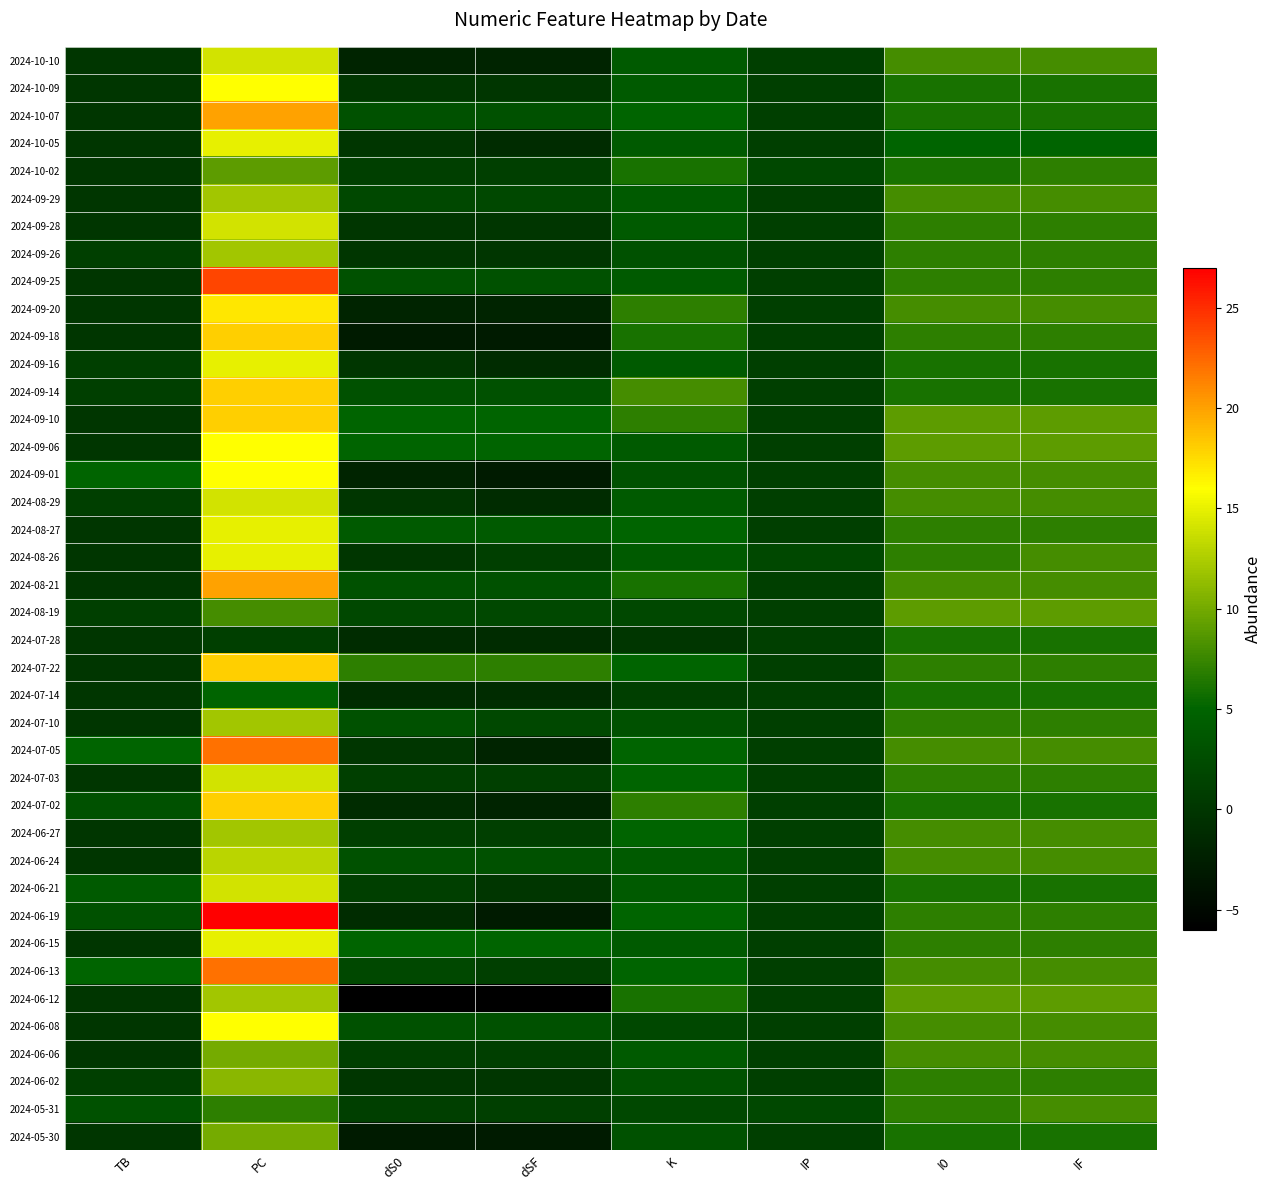

What is the minimum value shown in the chart?

-6